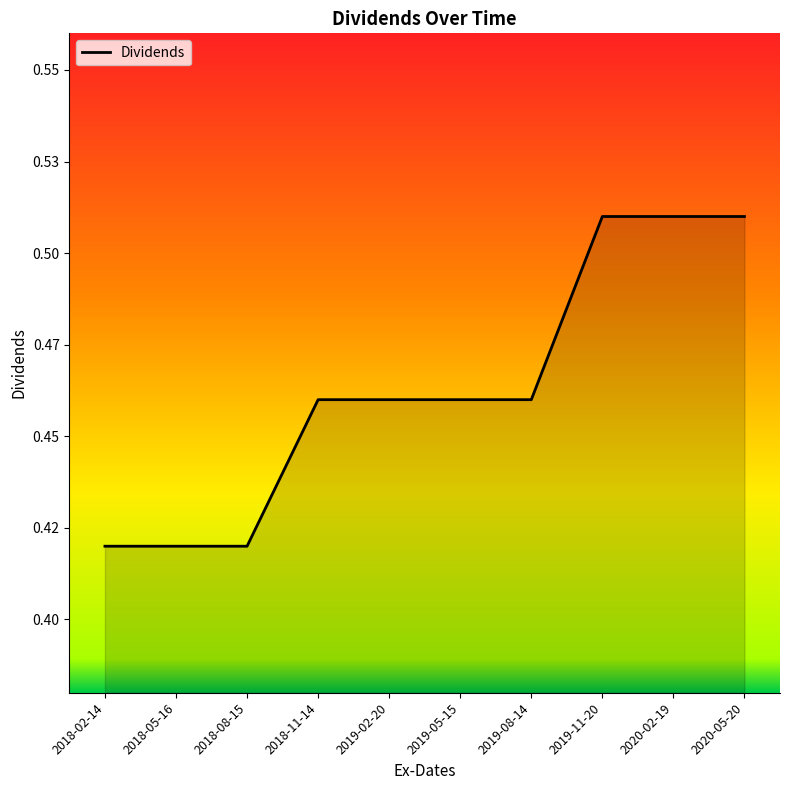

What is the label of the 4th point from the right?

2019-08-14